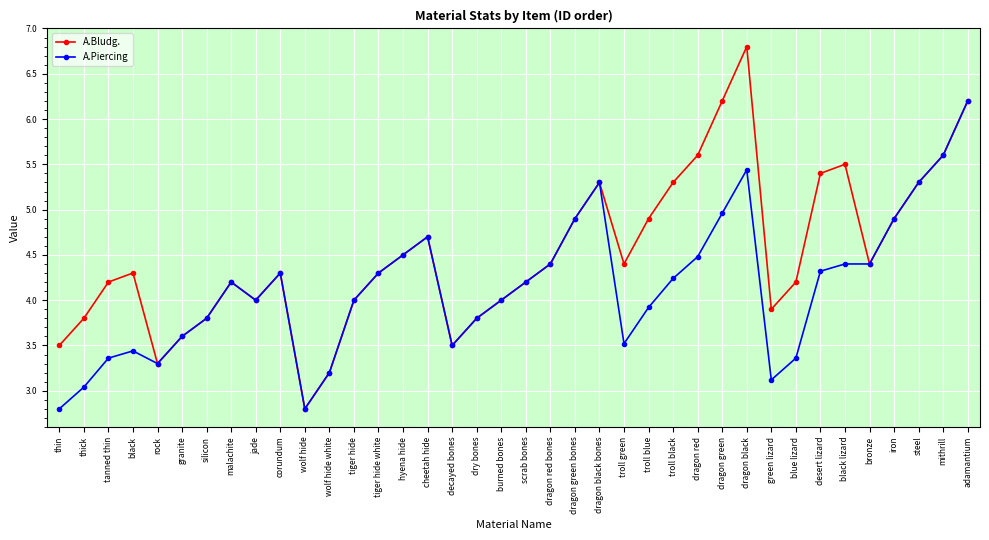

List the series in order of their peak value, lowest first.

A.Piercing, A.Bludg.